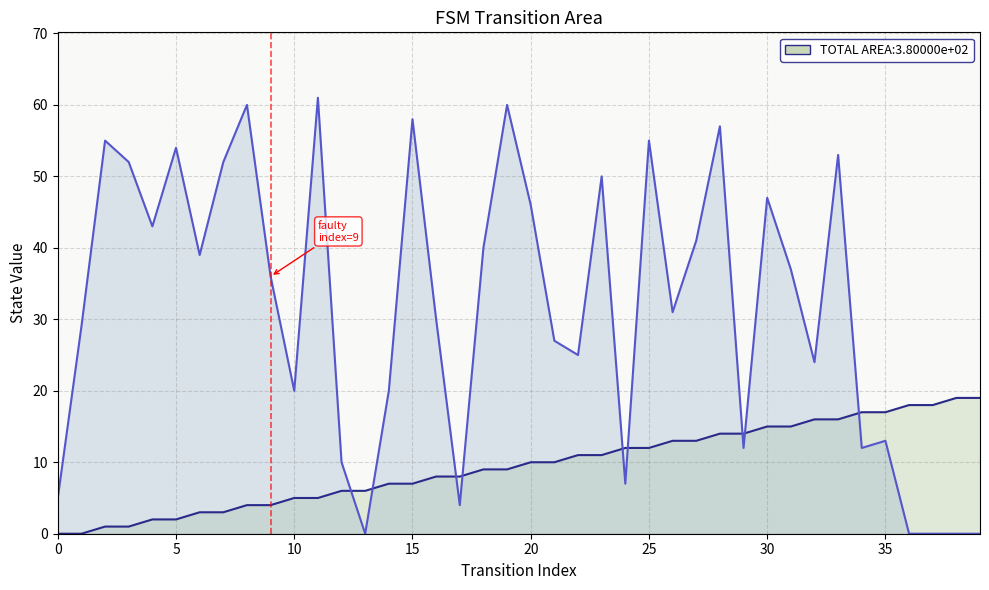

How many values in the destination_state series are below 36?

20